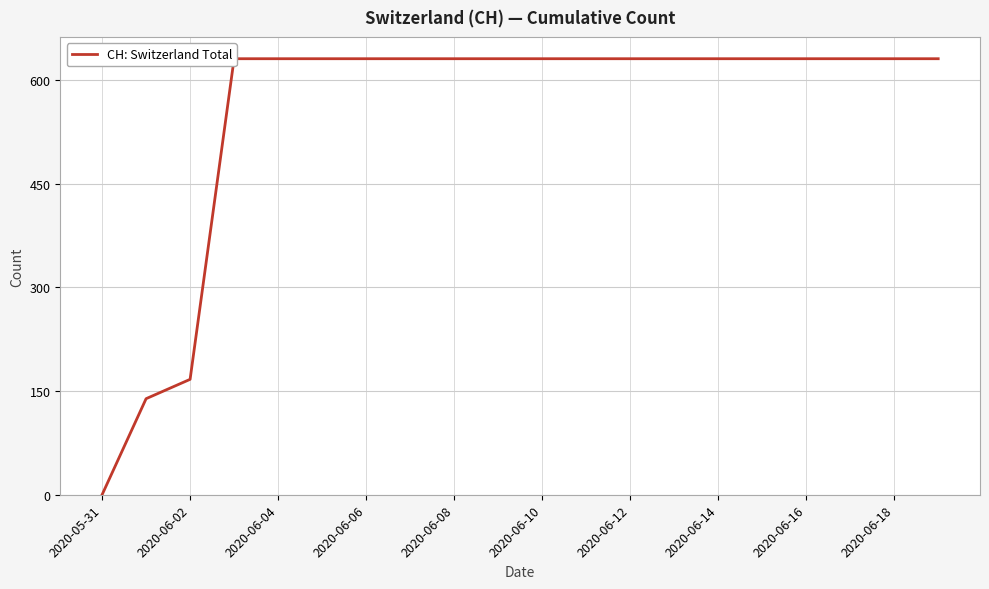

What is the greatest value displayed?

631